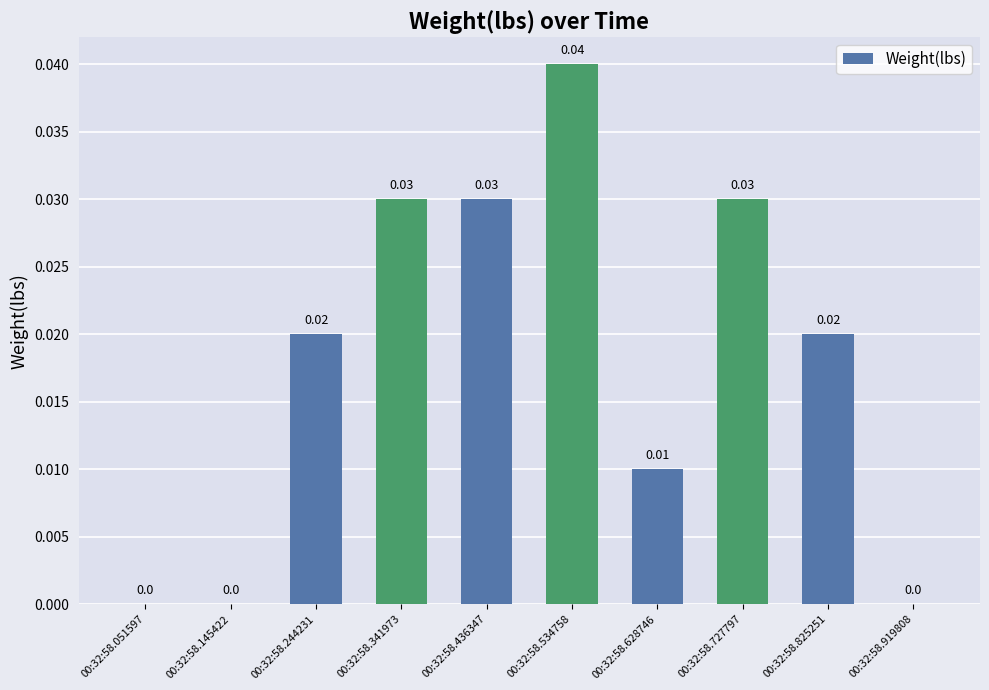

Between 00:32:58.534758 and 00:32:58.919808, which is larger?

00:32:58.534758